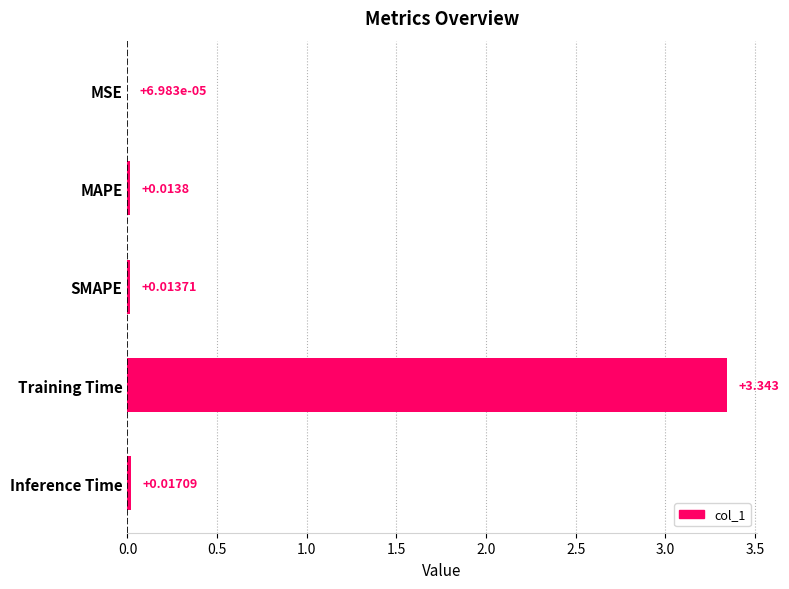

At which label is the value closest to 1?

Inference Time